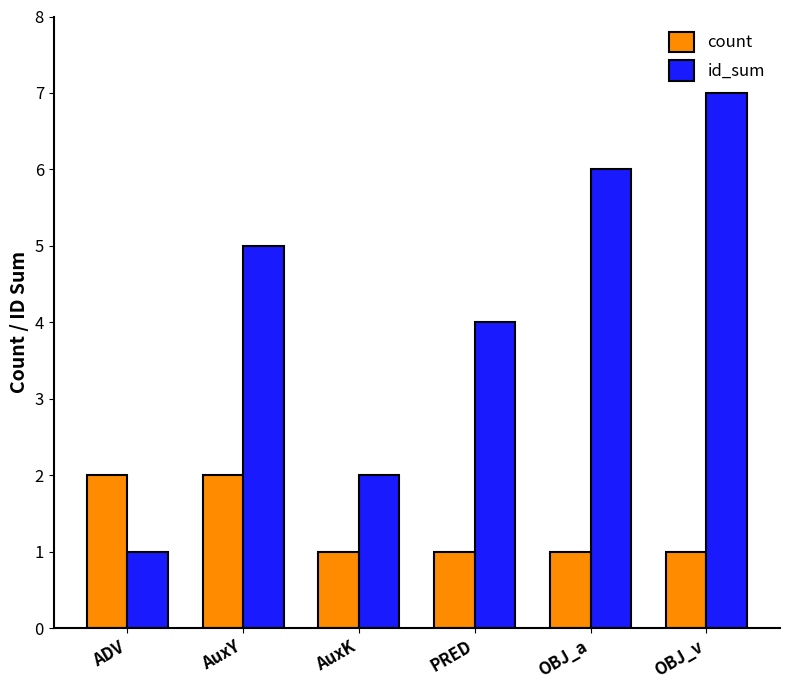

At which category is the sum across all series the highest?

OBJ_v